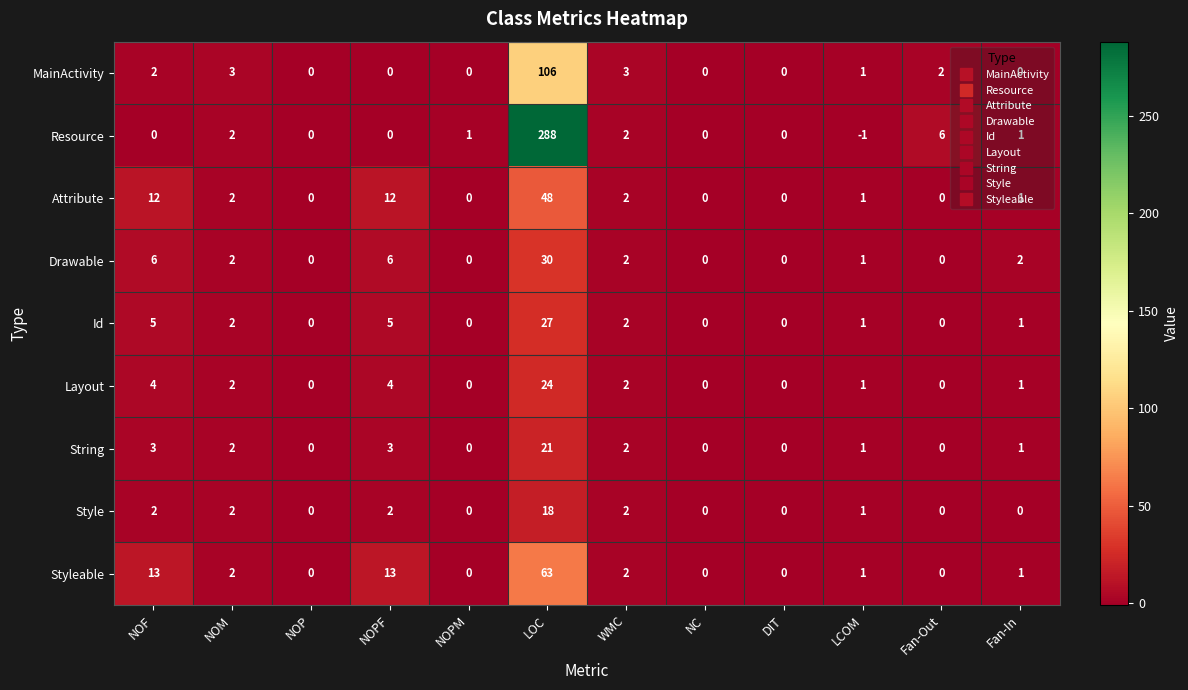

The Attribute series shows 19 at NOPM. True or false?

False